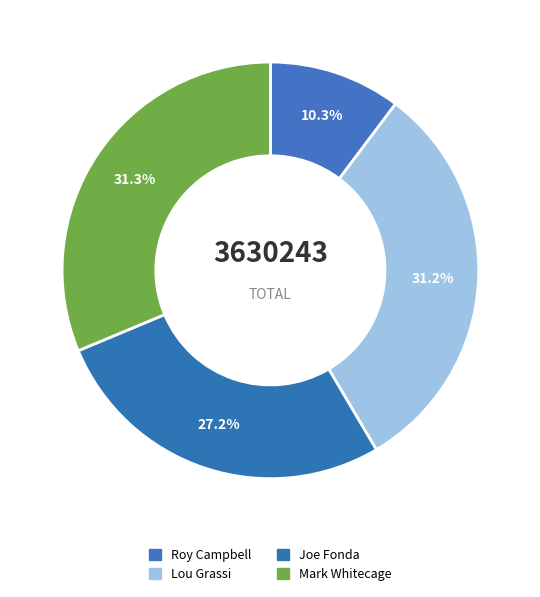

Count the number of slices in the pie.

4